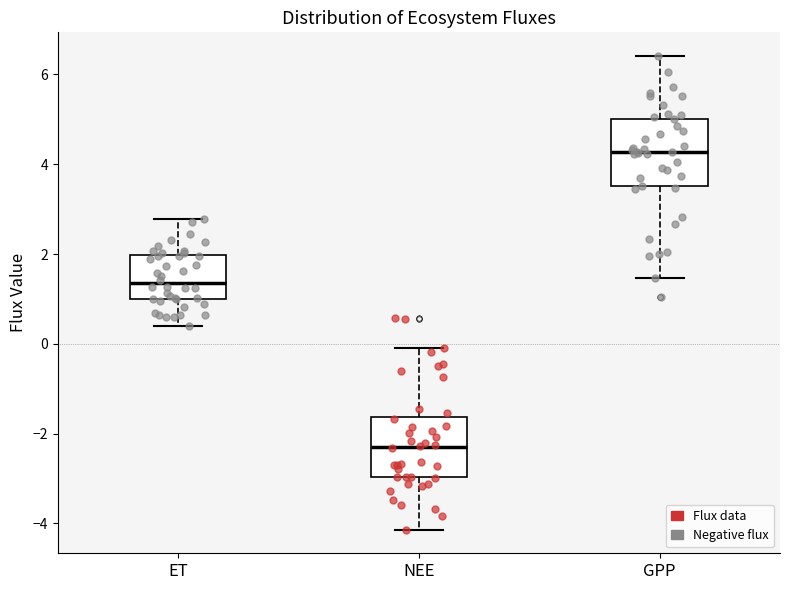

Reading left to right, transcribe this box plot: for each box, give where its median line is, the range the box spans, and where its two whiskers end, as read against the y-axis. The values are not printed on the chart, so give them approximately, as read against the axis.

ET: median 1.4, box 1.0 to 2.0, whiskers 0.4 to 2.8
NEE: median -2.2, box -3.0 to -1.6, whiskers -4.2 to 0.0
GPP: median 4.2, box 3.6 to 5.0, whiskers 1.4 to 6.4